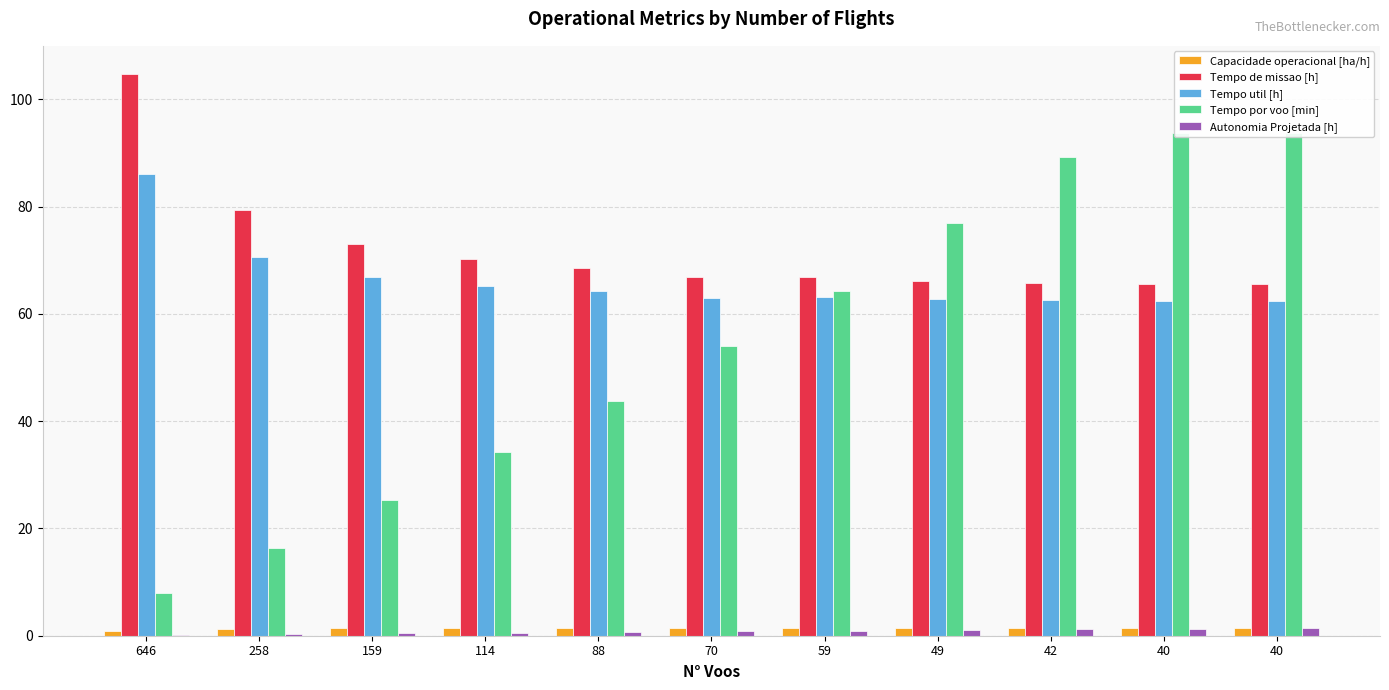

What is the difference between the Tempo util [h] values at 88 and 42?

1.7